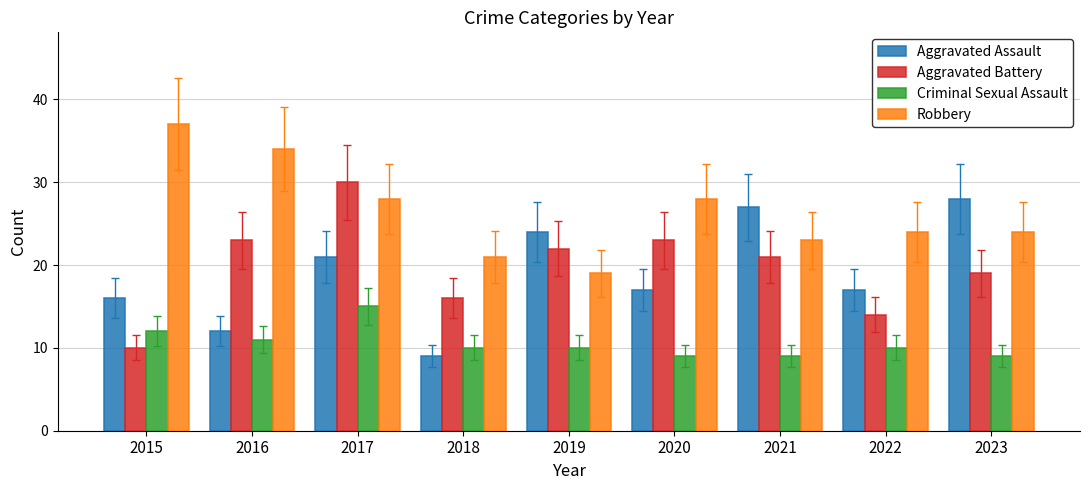

What is the spread (max minus min) of values at 2017?

15